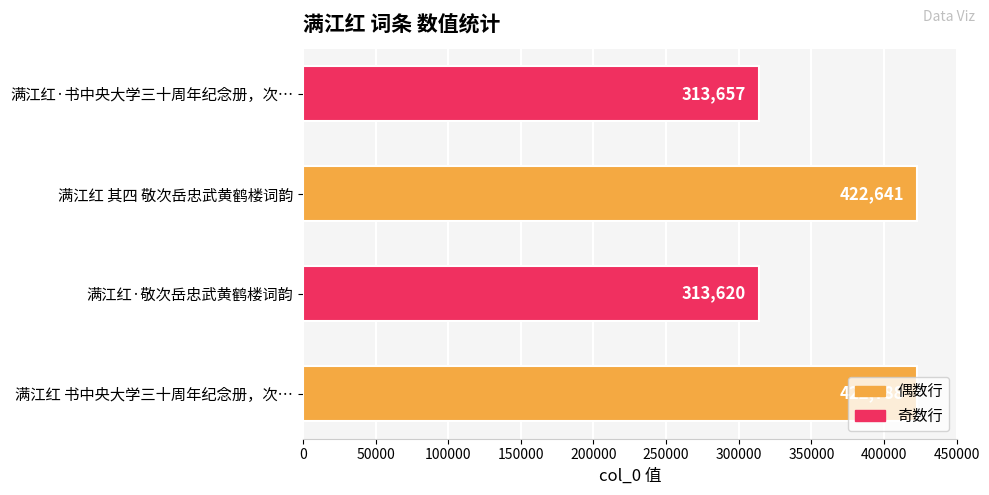

Which category has the lowest value across all series?

满江红·敬次岳忠武黄鹤楼词韵